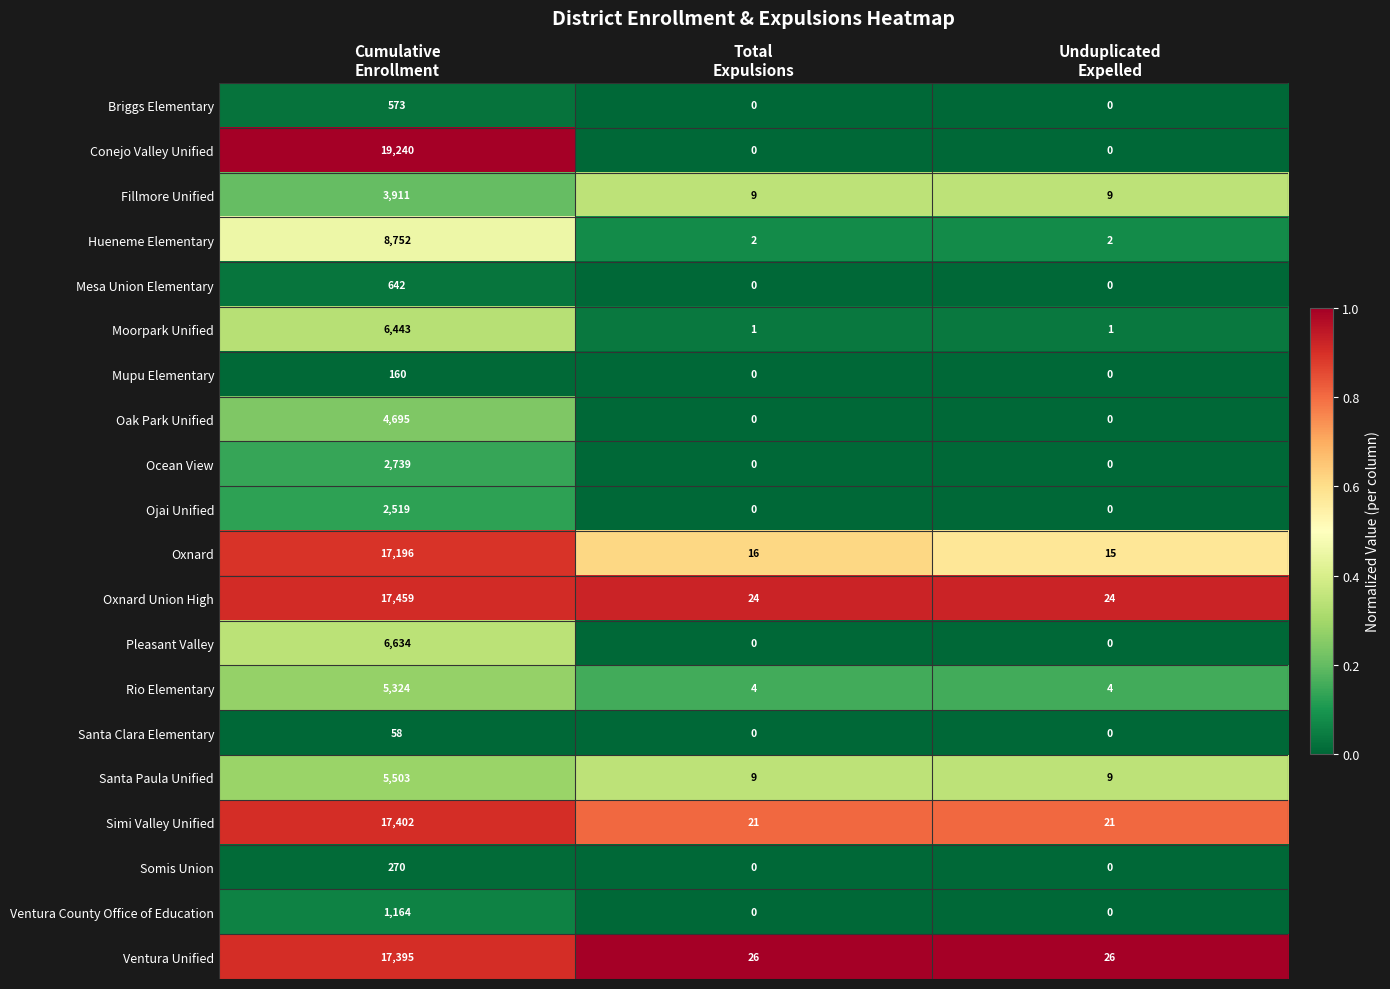

What is the average value of the Simi Valley Unified series?

5815